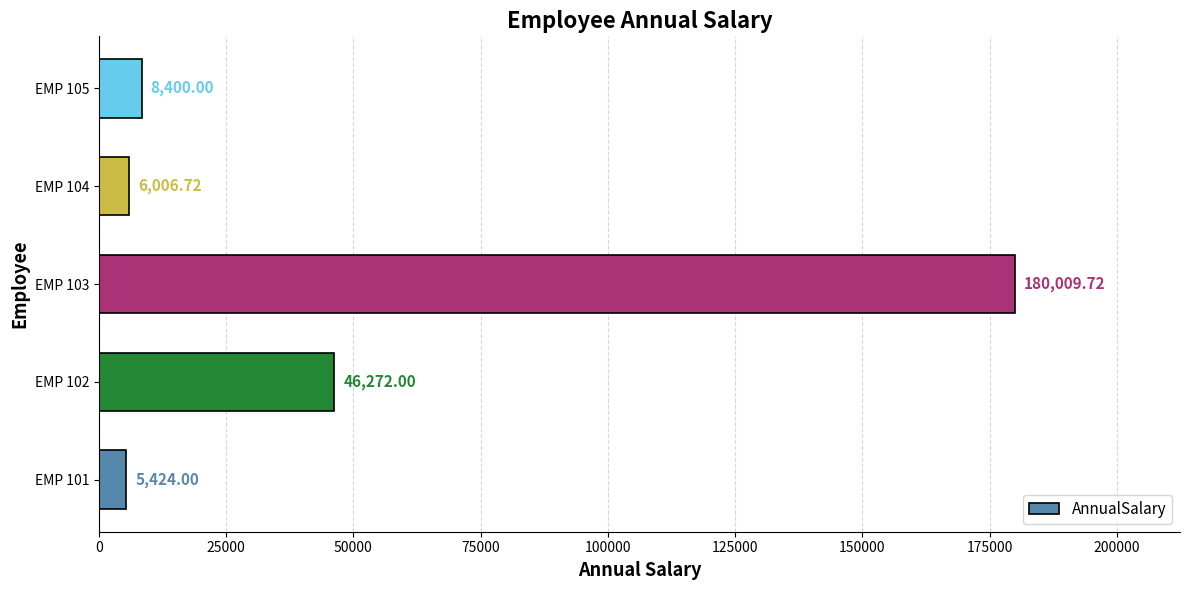

At which category does the chart reach its peak across all series?

EMP 103